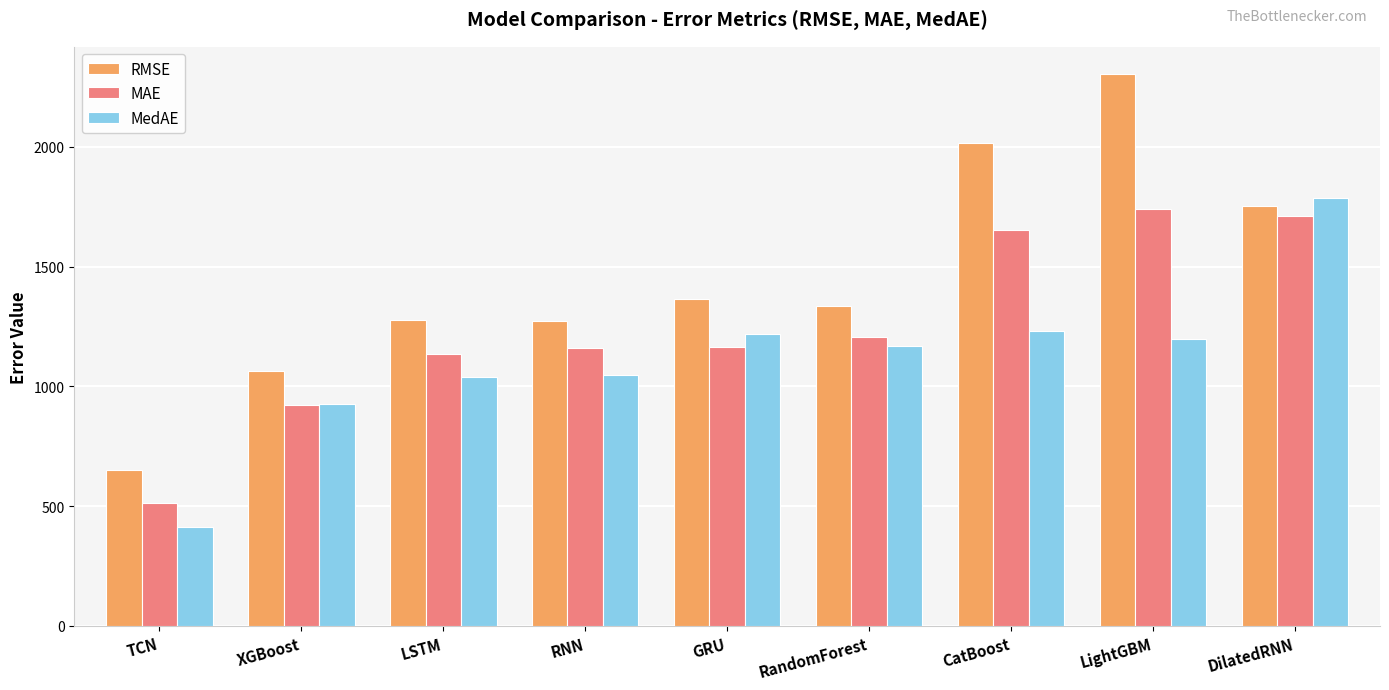

What is the difference between the highest and lowest values at RNN?

221.5